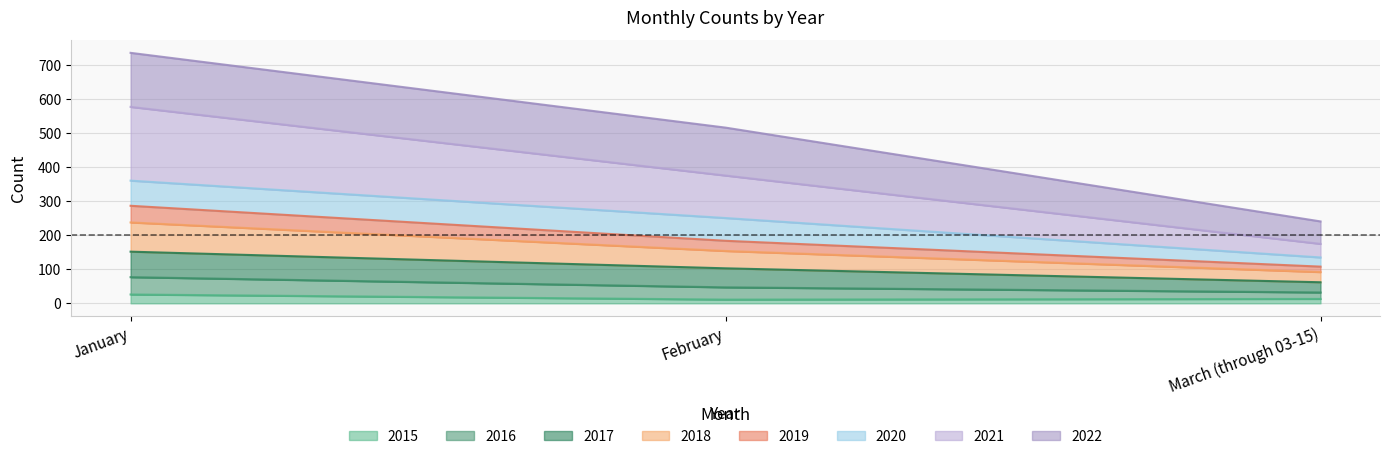

Where is 2019 nearest to the value 197?

February